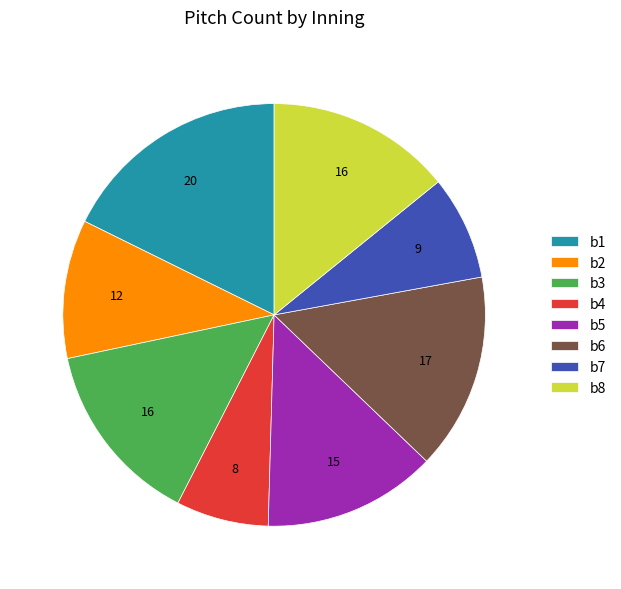

Is it true that b5 is 24% of the pie?

False